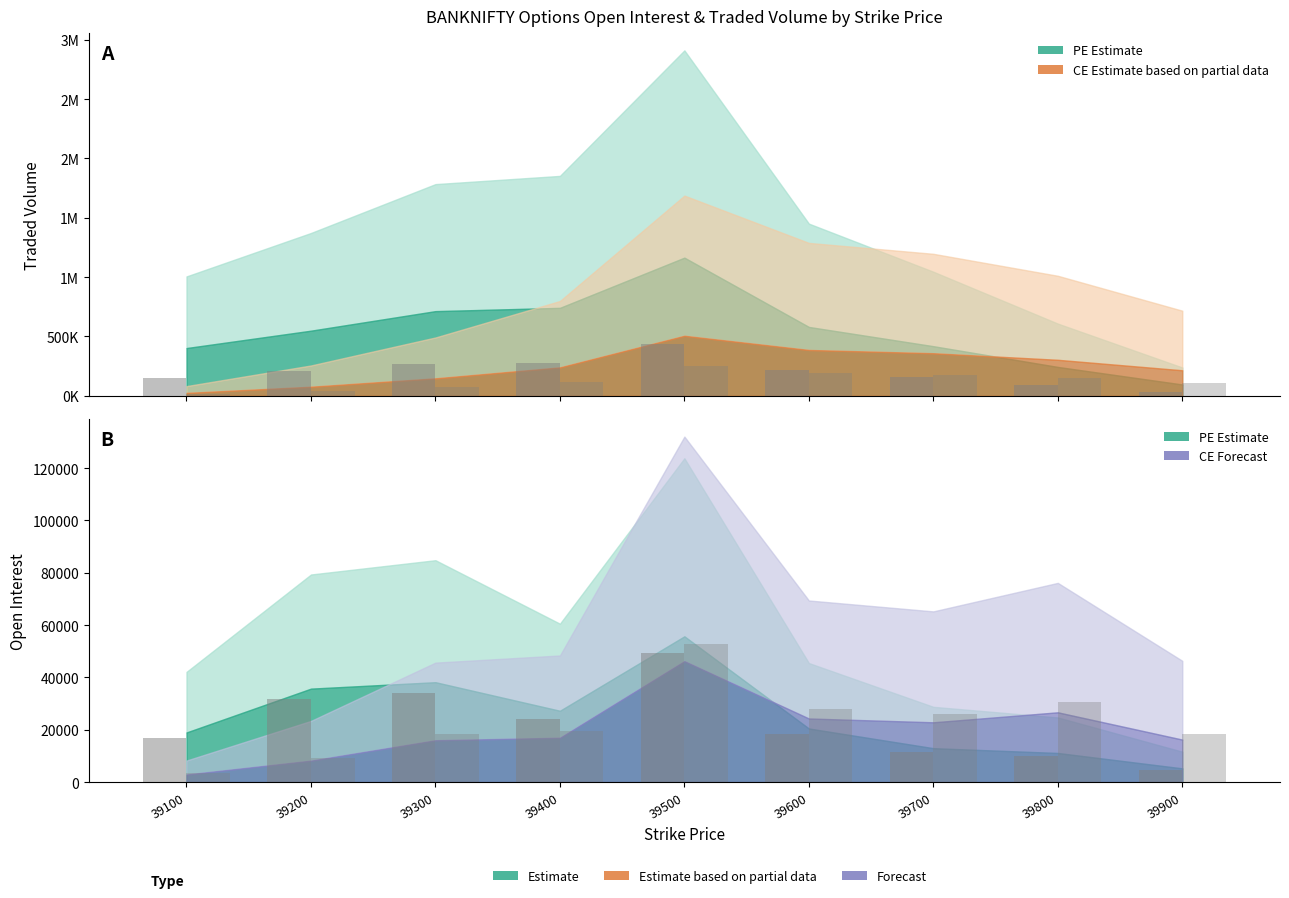

Does the chart contain stacked bars?

No